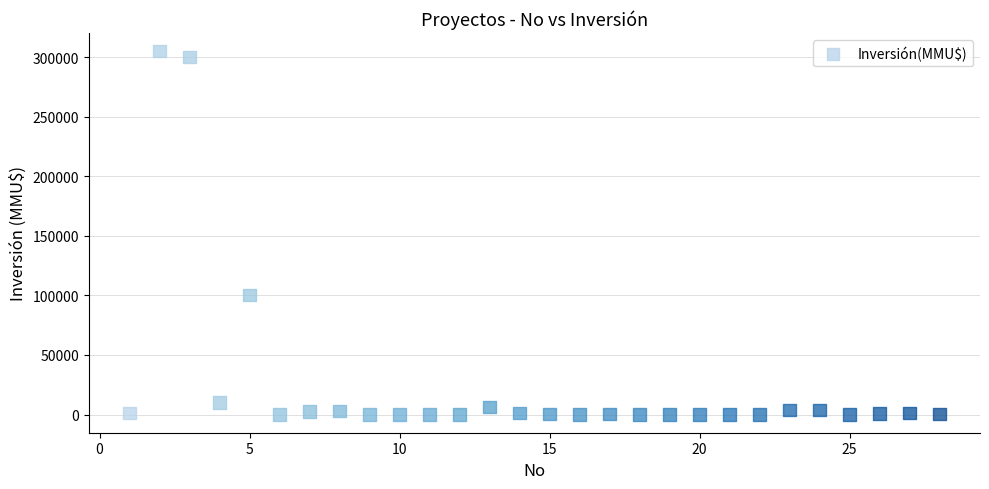

What Y value in the scatter plot is closest to 152500?

100320